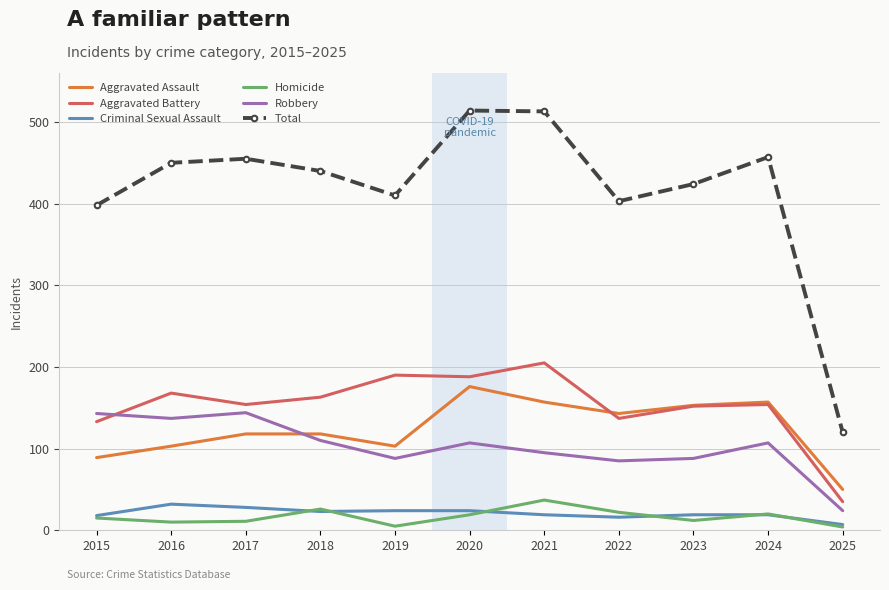

True or false: Robbery and Homicide intersect in this chart.

False